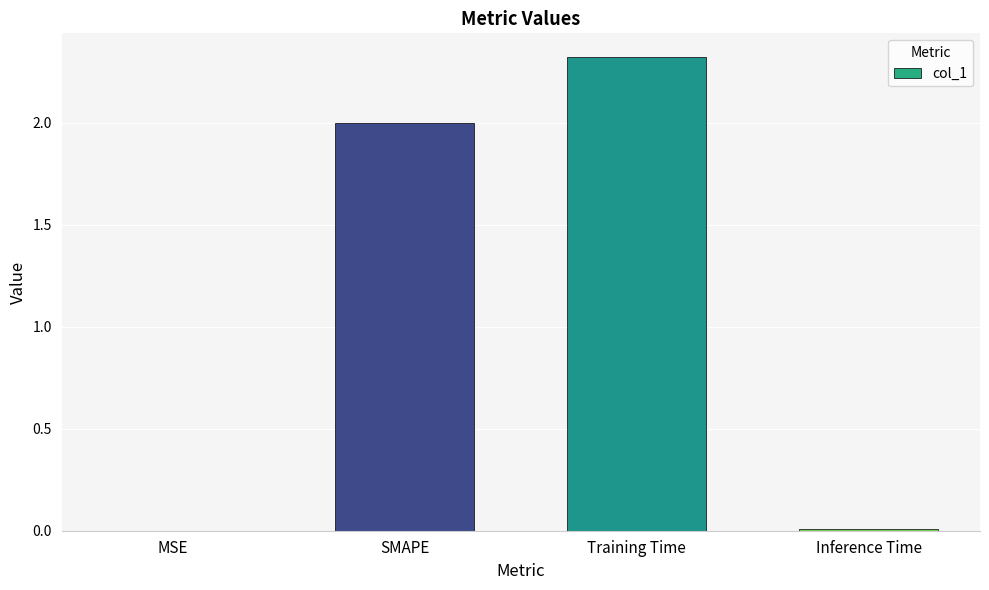

What is the sum of the values at Training Time and SMAPE?

4.3